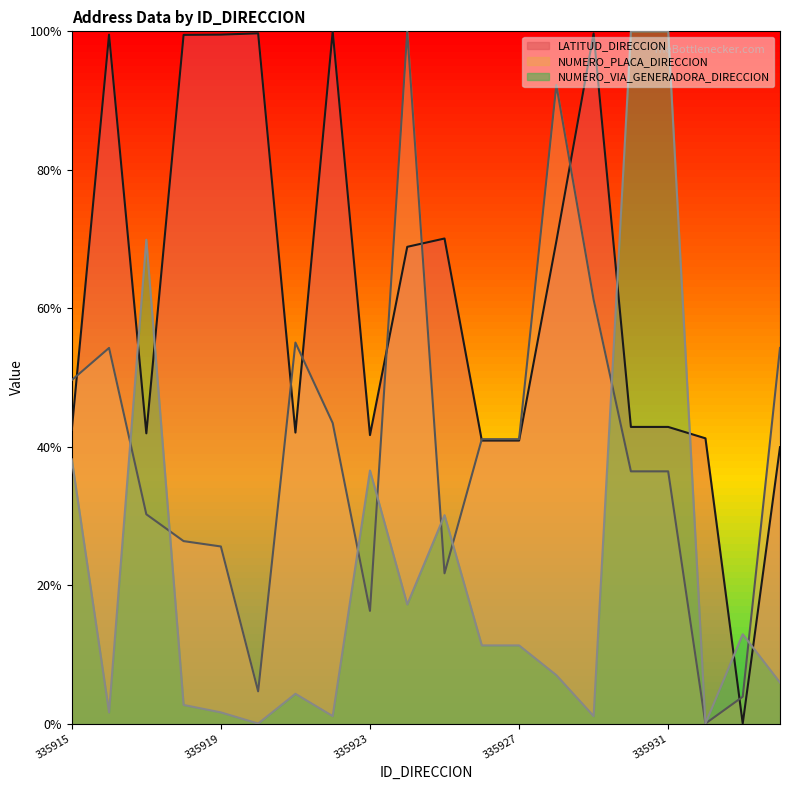

List the series in order of their peak value, lowest first.

LATITUD_DIRECCION, NUMERO_PLACA_DIRECCION, NUMERO_VIA_GENERADORA_DIRECCION